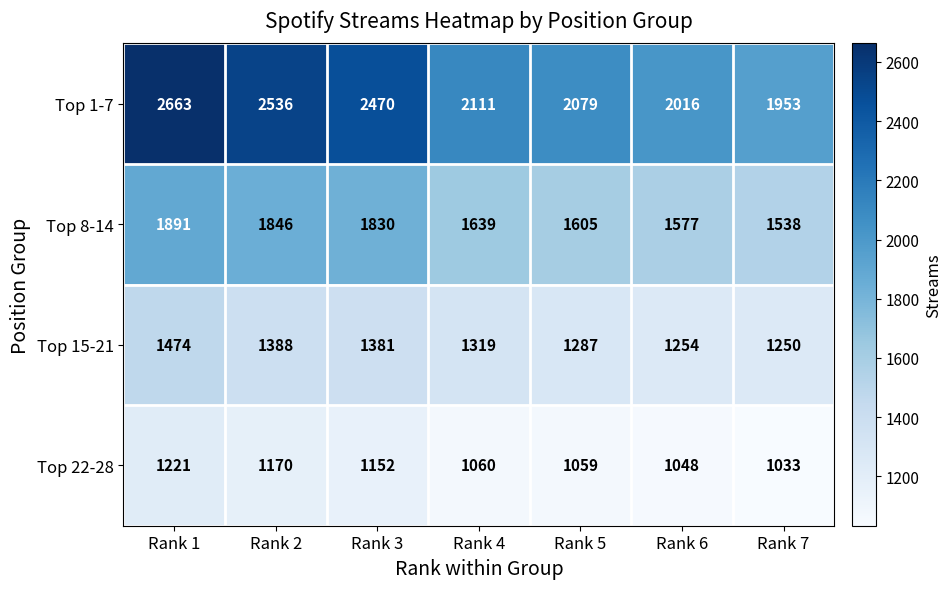

What is the difference between the maximum and minimum values in the Top 22-28 series?

188